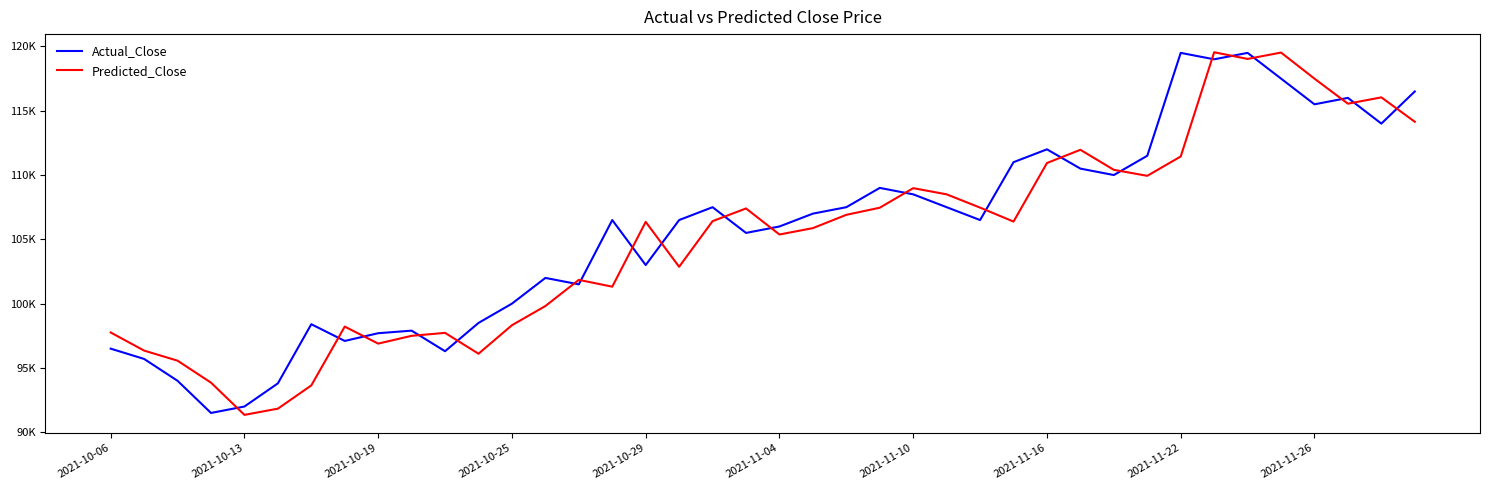

Reading left to right, list all the values displayed in this chart.

Actual_Close: 96500.0	95700.0	94000.0	91500.0	92000.0	93800.0	98400.0	97100.0	97700.0	97900.0	96300.0	98500.0	100000.0	102000.0	101500.0	106500.0	103000.0	106500.0	107500.0	105500.0	106000.0	107000.0	107500.0	109000.0	108500.0	107500.0	106500.0	111000.0	112000.0	110500.0	110000.0	111500.0	119500.0	119000.0	119500.0	117500.0	115500.0	116000.0	114000.0	116500.0
Predicted_Close: 97756.8	96349.1	95564.5	93856.5	91351.2	91833.1	93641.1	98214.9	96892.4	97498.1	97727.0	96105.9	98321.6	99814.0	101849.3	101318.6	106357.9	102866.7	106414.7	107402.8	105376.0	105872.5	106906.0	107459.4	108980.1	108499.2	107466.9	106380.5	110936.3	111963.2	110405.2	109939.0	111444.3	119549.4	119028.6	119525.5	117495.6	115548.7	116041.1	114143.8